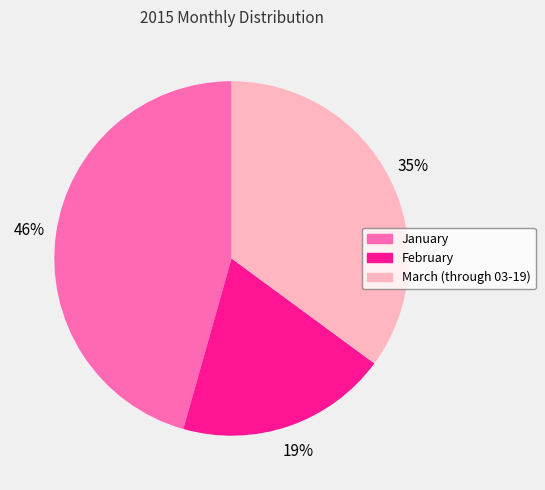

How many segments does this pie chart have?

3